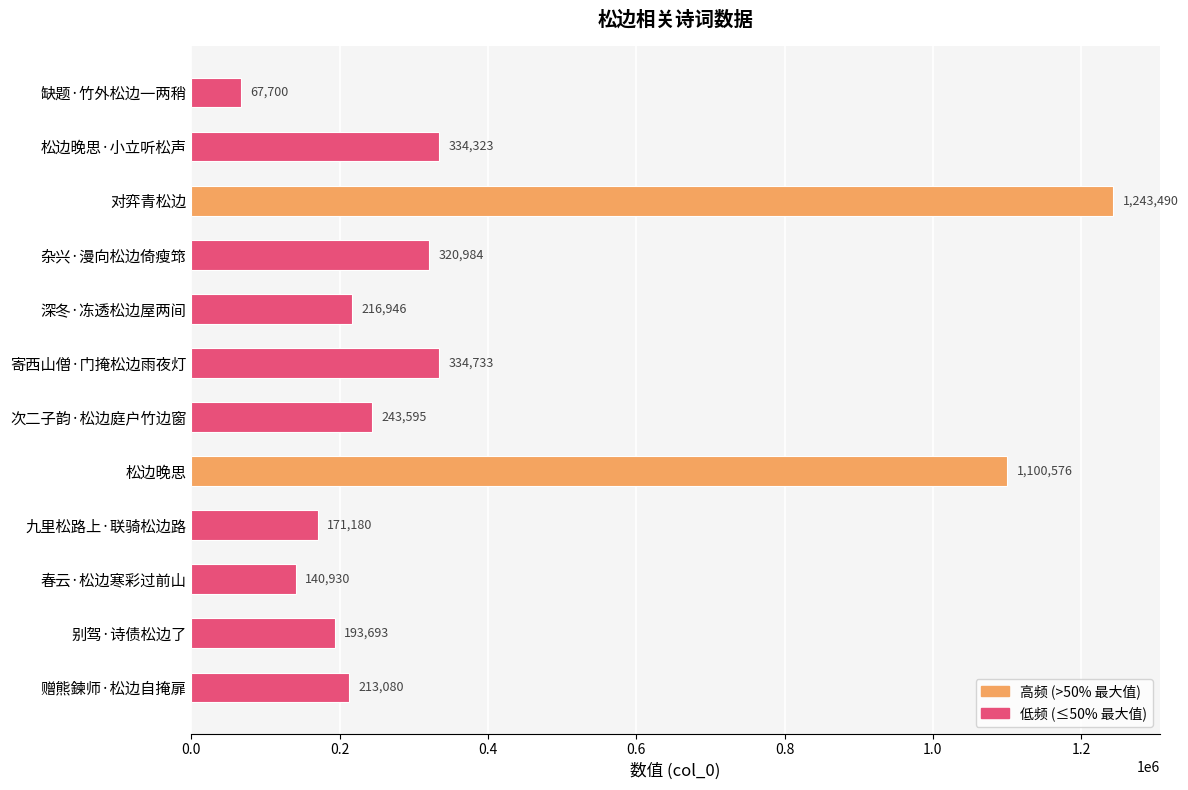

How many data points are less than 243595?

6